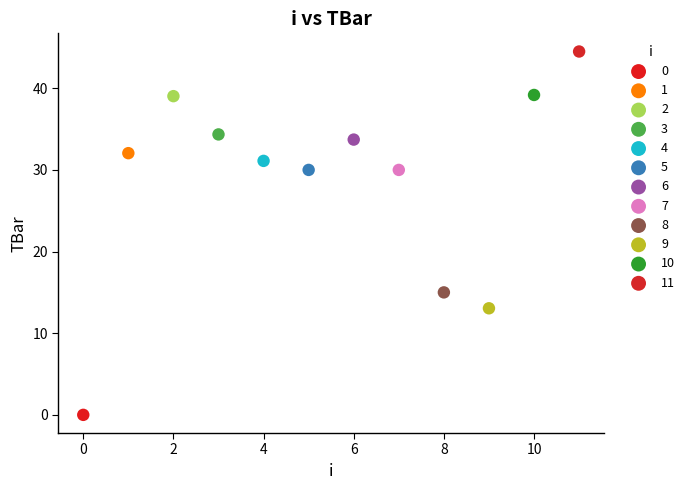

Which series contains the lowest Y value?

0